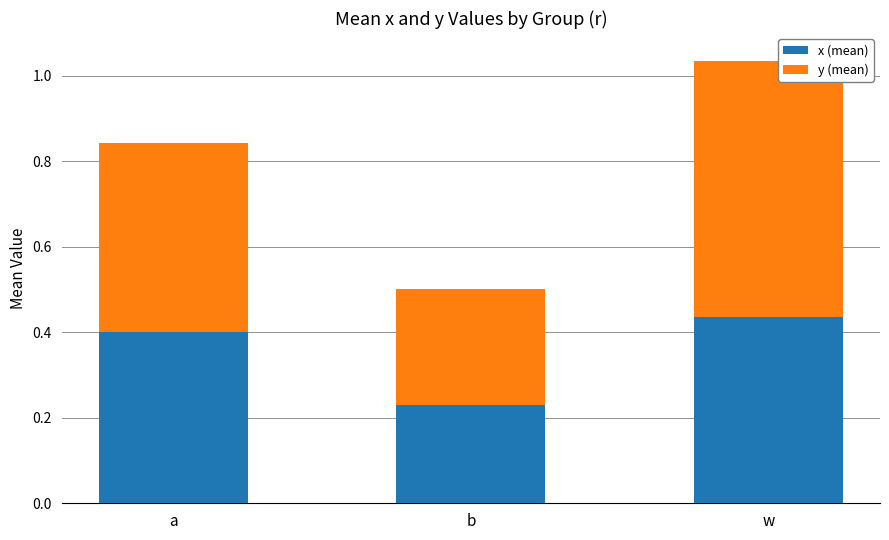

The x (mean) series shows 0.4 at a. True or false?

True